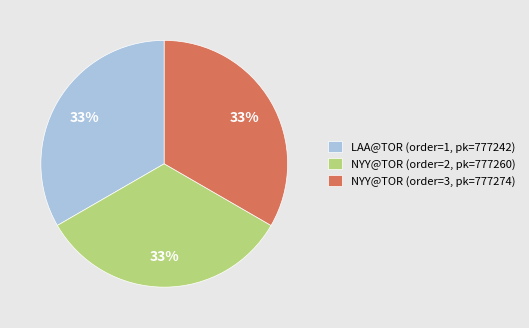

To the nearest percent, what is the combined percentage of NYY@TOR (order=3, pk=777274) and NYY@TOR (order=2, pk=777260)?

67%